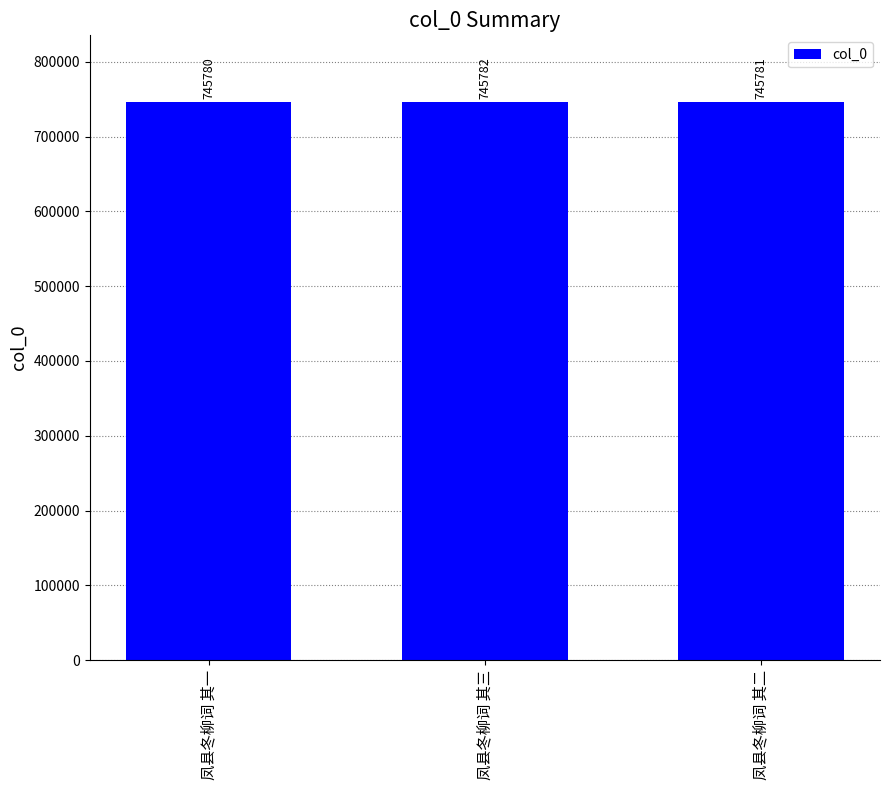

The chart shows a value of 1209694 at 凤县冬柳词 其二. True or false?

False